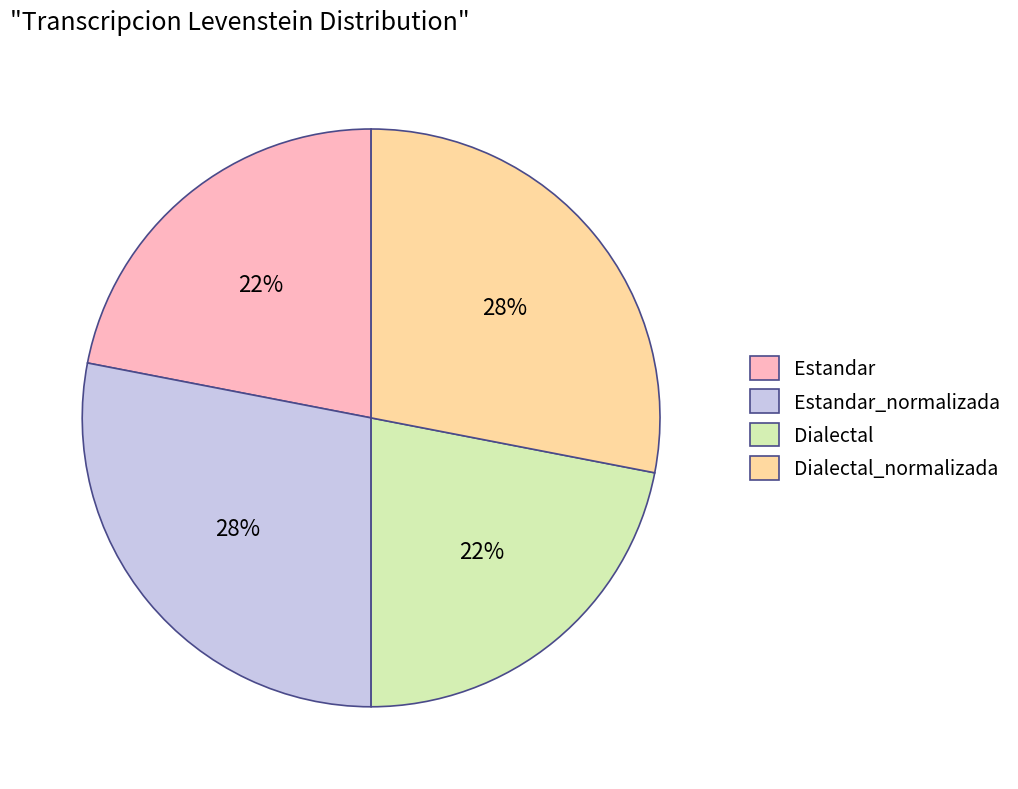

Is it true that Estandar is 7% of the pie?

False